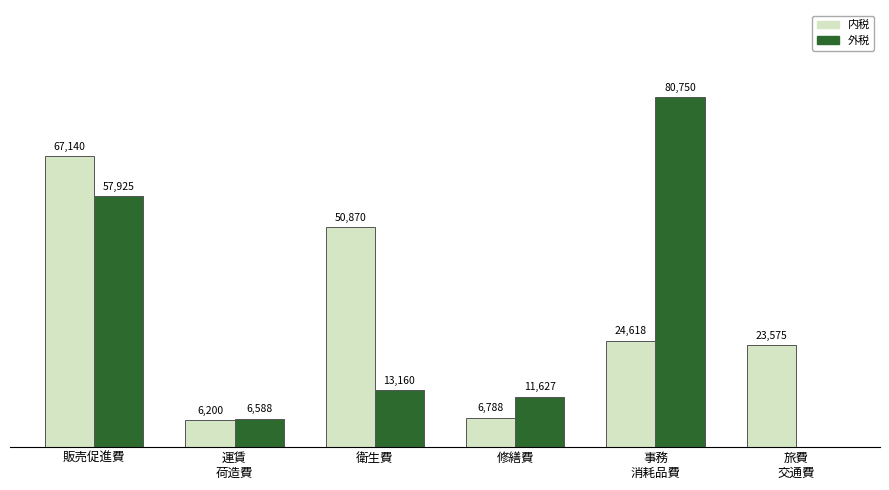

Where does the 内税 series first go above 24618?

販売促進費